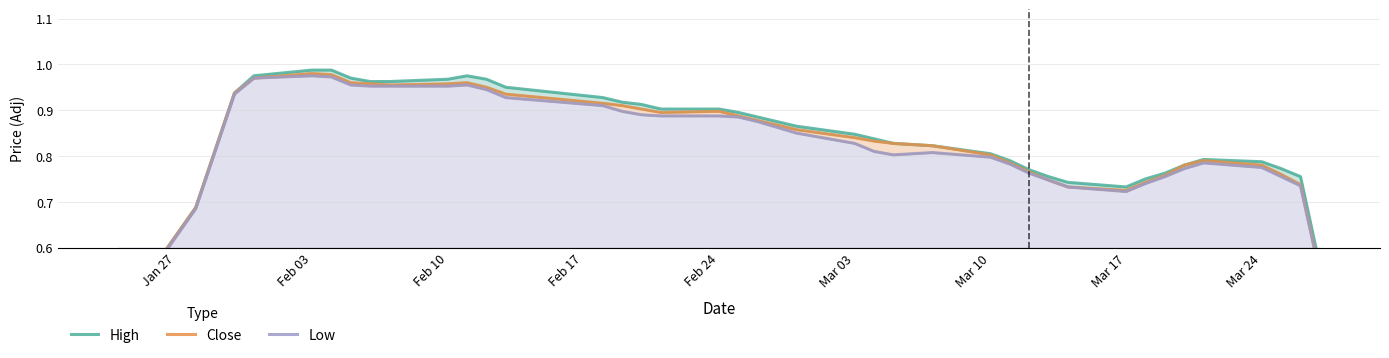

At which category does the chart reach its minimum across all series?

Jan 27